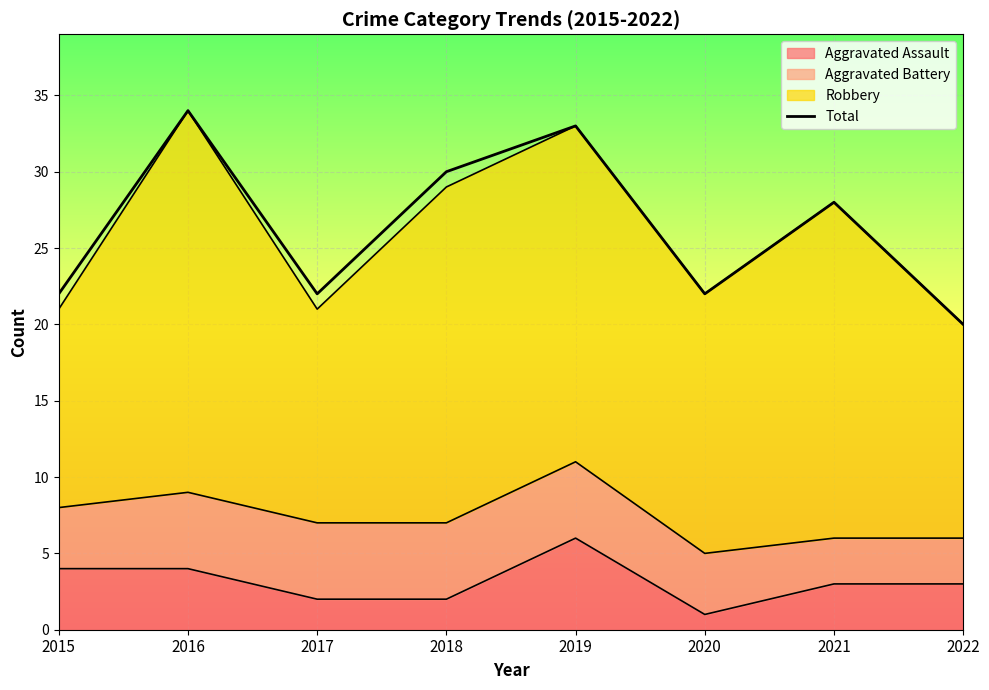

Reading left to right, what are all the values shown in this chart?

22	34	22	30	33	22	28	20